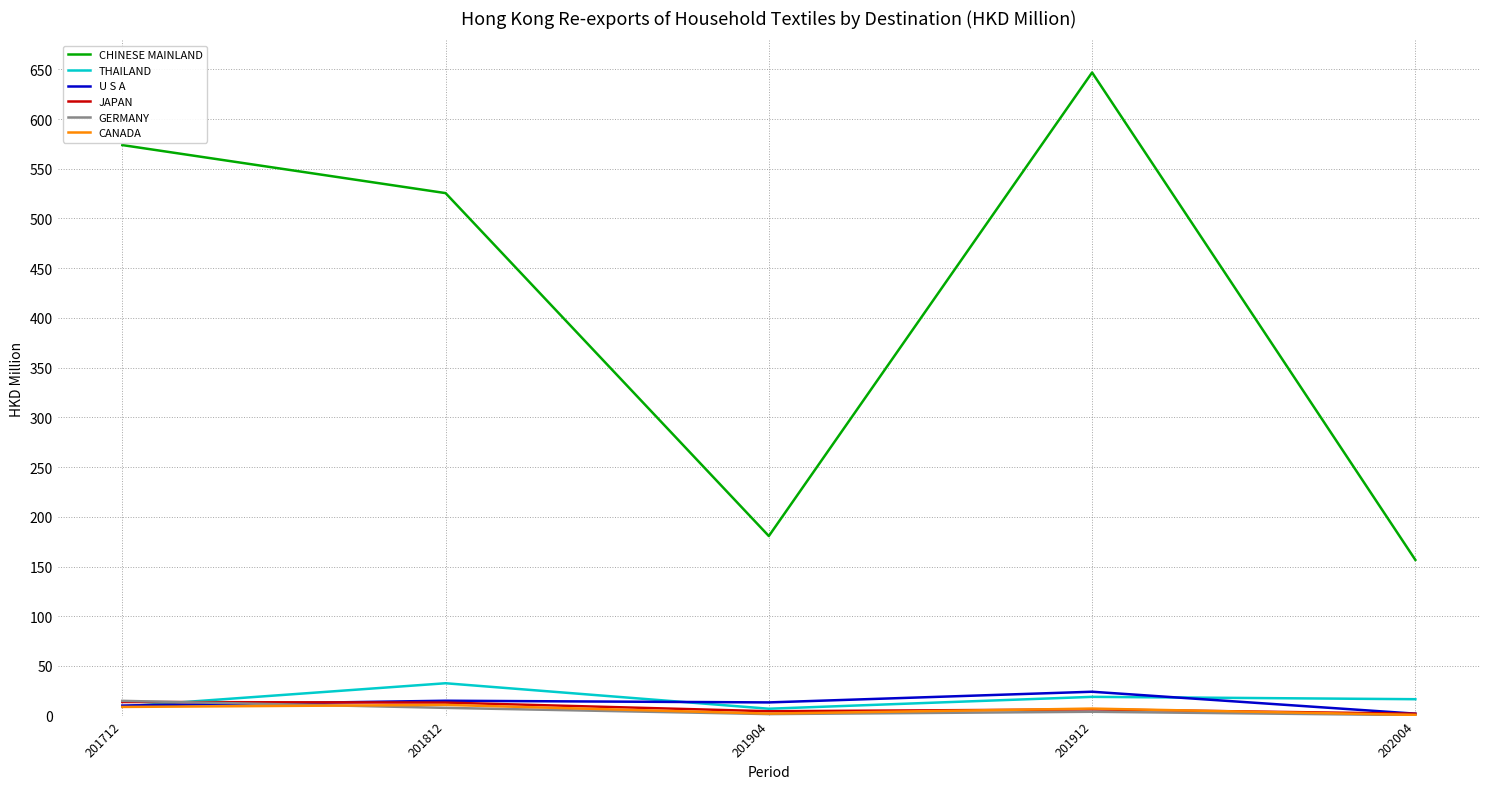

Which series has the largest range (max minus min)?

CHINESE MAINLAND